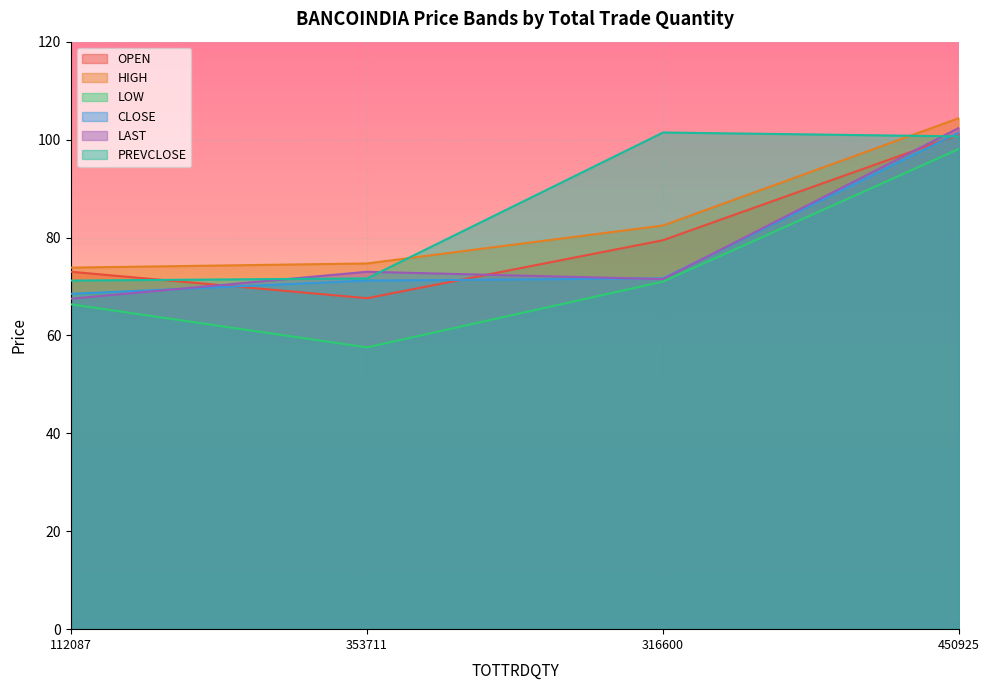

Between 316600 and 450925, which is larger?

450925